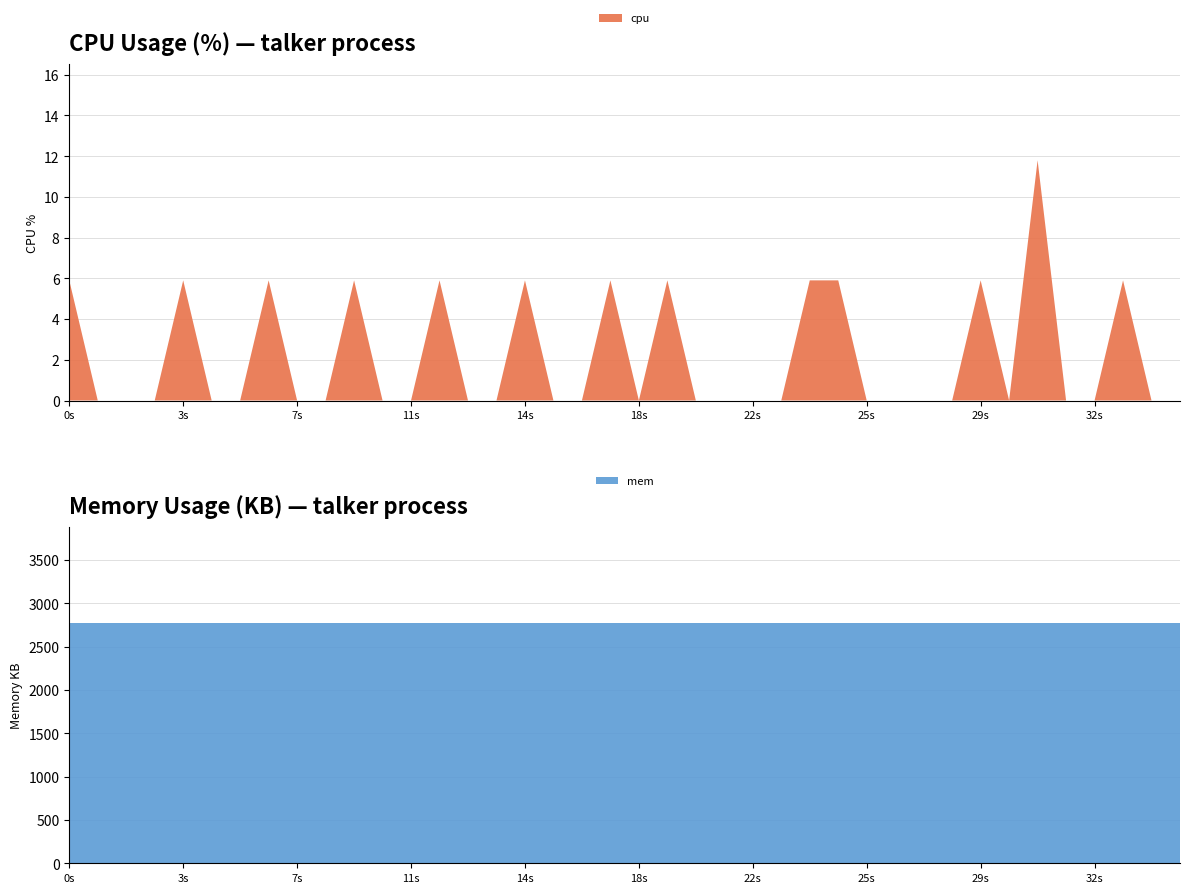

Reading left to right, extract all data points from this chart.

cpu: 5.9	0.0	0.0	0.0	5.9	0.0	0.0	5.9	0.0	0.0	5.9	0.0	0.0	5.9	0.0	0.0	5.9	0.0	0.0	5.9	0.0	5.9	0.0	0.0	0.0	0.0	5.9	5.9	0.0	0.0	0.0	0.0	5.9	0.0	11.8	0.0	0.0	5.9	0.0	0.0
mem: 2772.0	2772.0	2772.0	2772.0	2772.0	2772.0	2772.0	2772.0	2772.0	2772.0	2772.0	2772.0	2772.0	2772.0	2772.0	2772.0	2772.0	2772.0	2772.0	2772.0	2772.0	2772.0	2772.0	2772.0	2772.0	2772.0	2772.0	2772.0	2772.0	2772.0	2772.0	2772.0	2772.0	2772.0	2772.0	2772.0	2772.0	2772.0	2772.0	2772.0